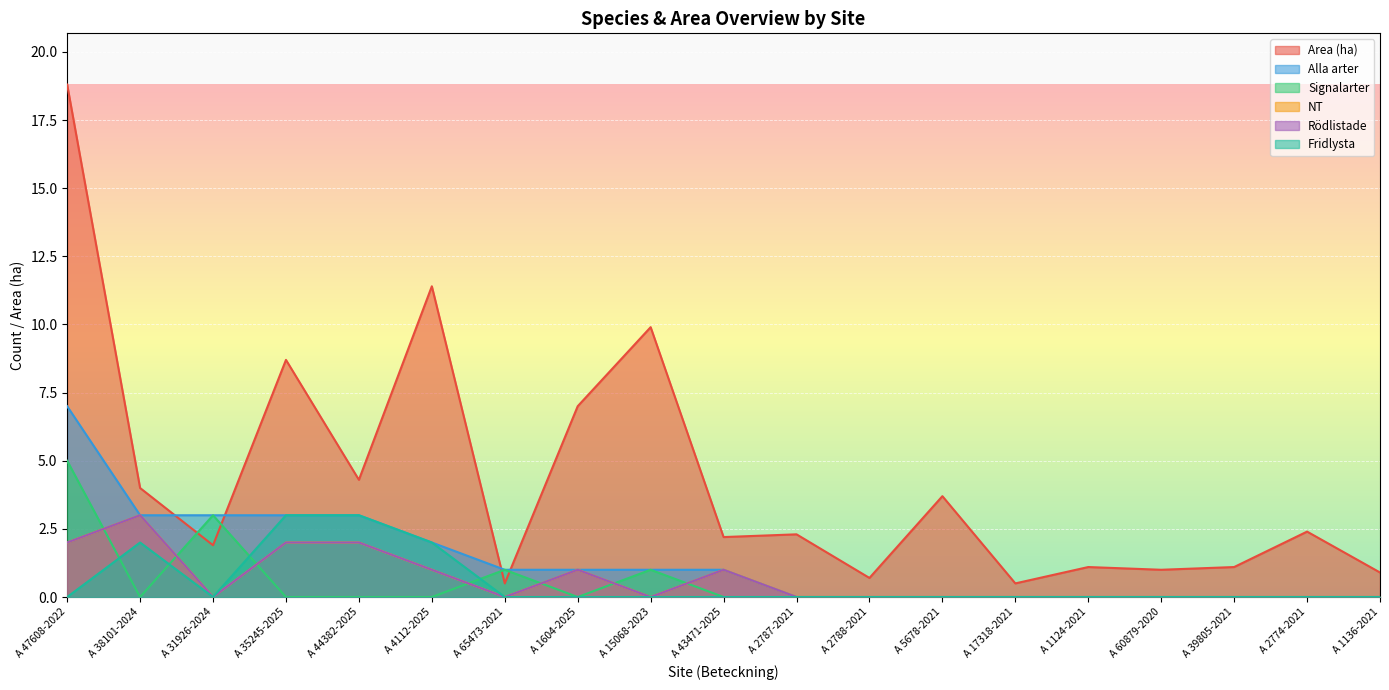

How many Signalarter values are between 0 and 1?

17